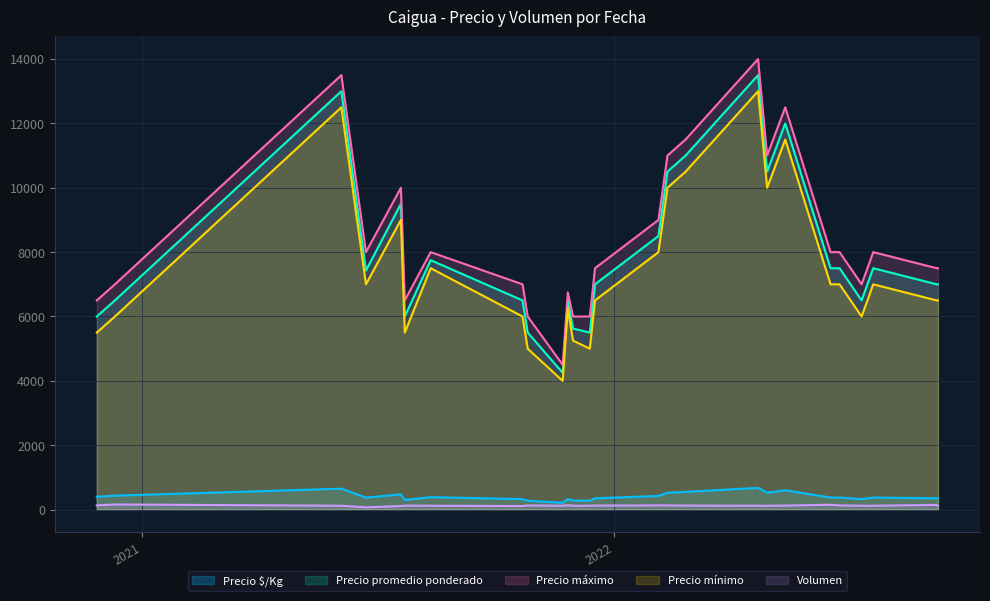

At which category does Precio mínimo reach its first local valley?

3